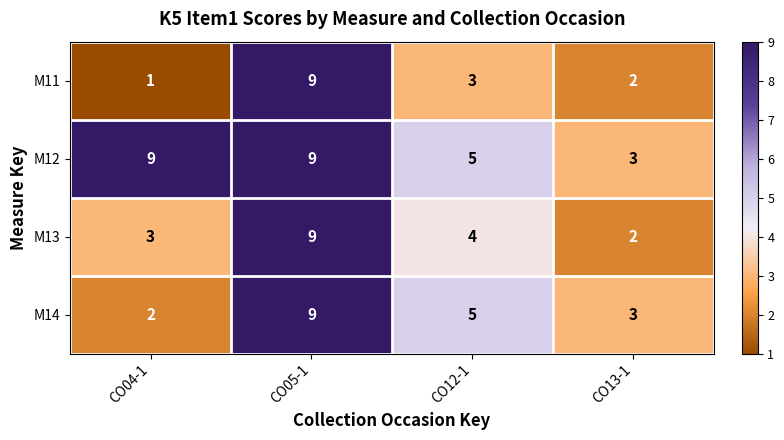

Which series has the widest spread of values?

M11